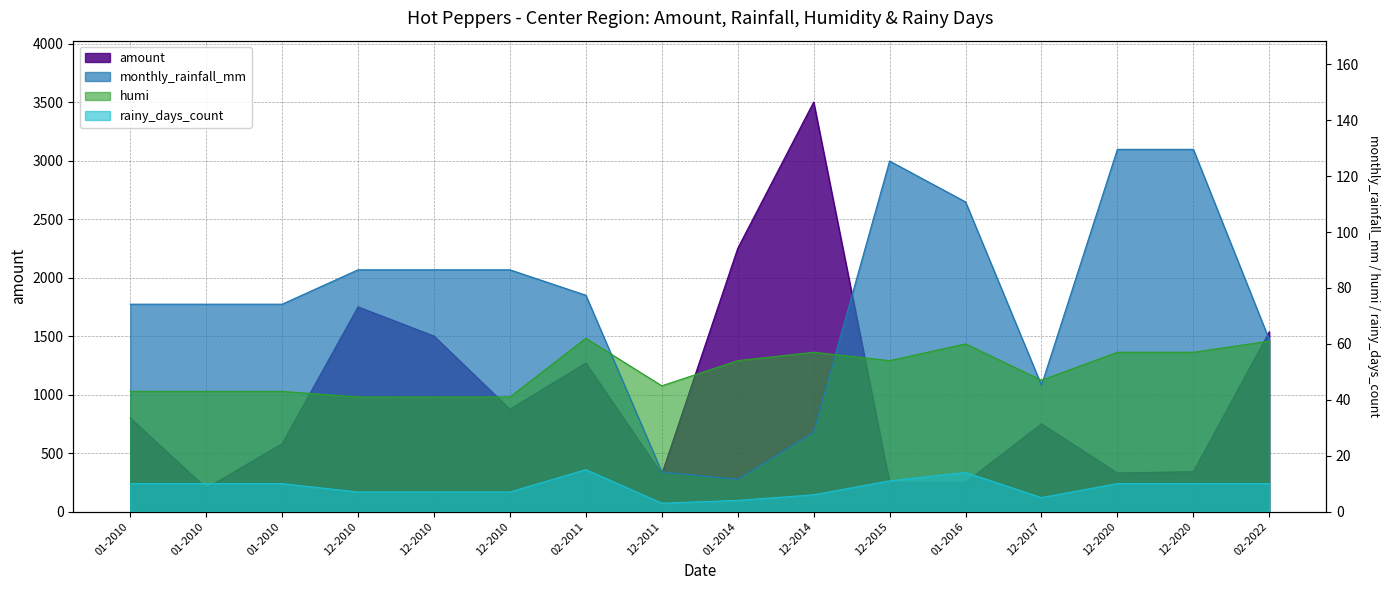

What is the difference between the maximum and minimum values in the rainy_days_count series?

12.0